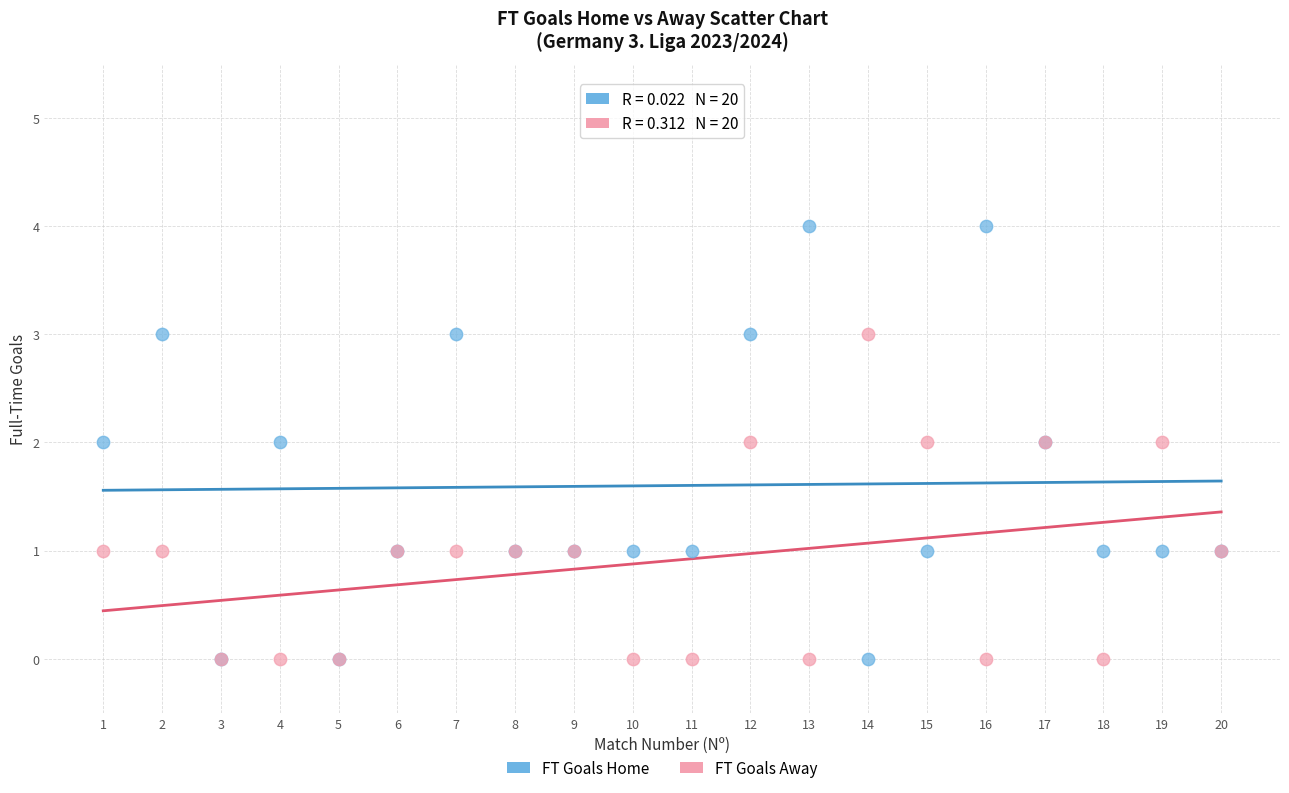

Which series has the widest spread of Y values?

FT Goals Home